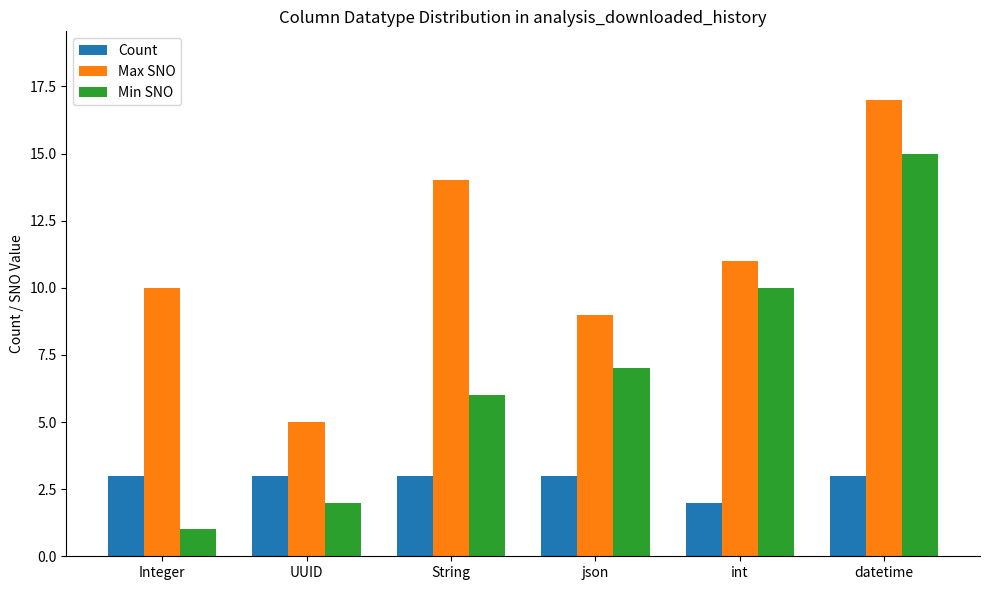

Rank the series at json from lowest to highest value.

Count, Min SNO, Max SNO